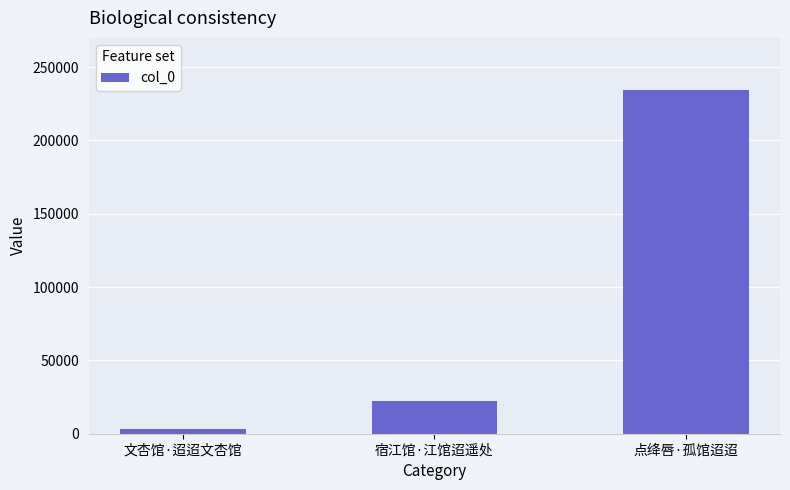

What is the change in value from 文杏馆·迢迢文杏馆 to 宿江馆·江馆迢遥处?

+19465